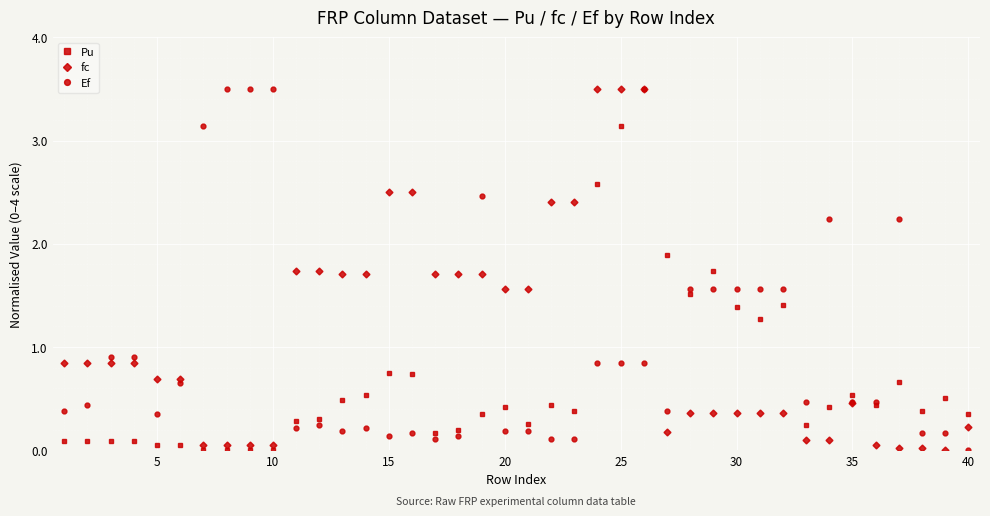

What is the value of the Ef point at the 9th from the left?

3.5